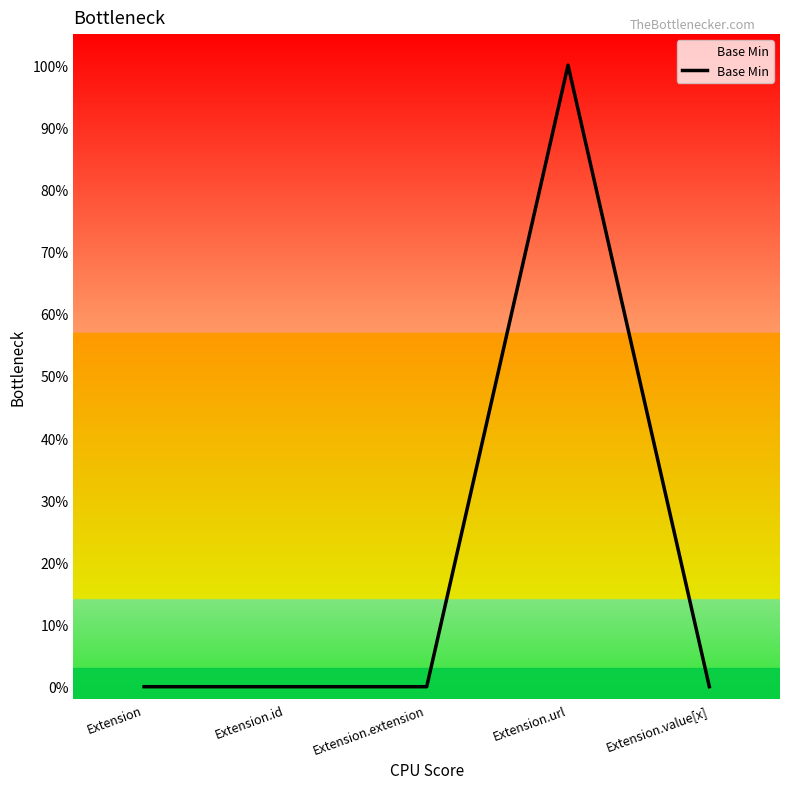

Does the chart display data point markers on the line(s)?

No